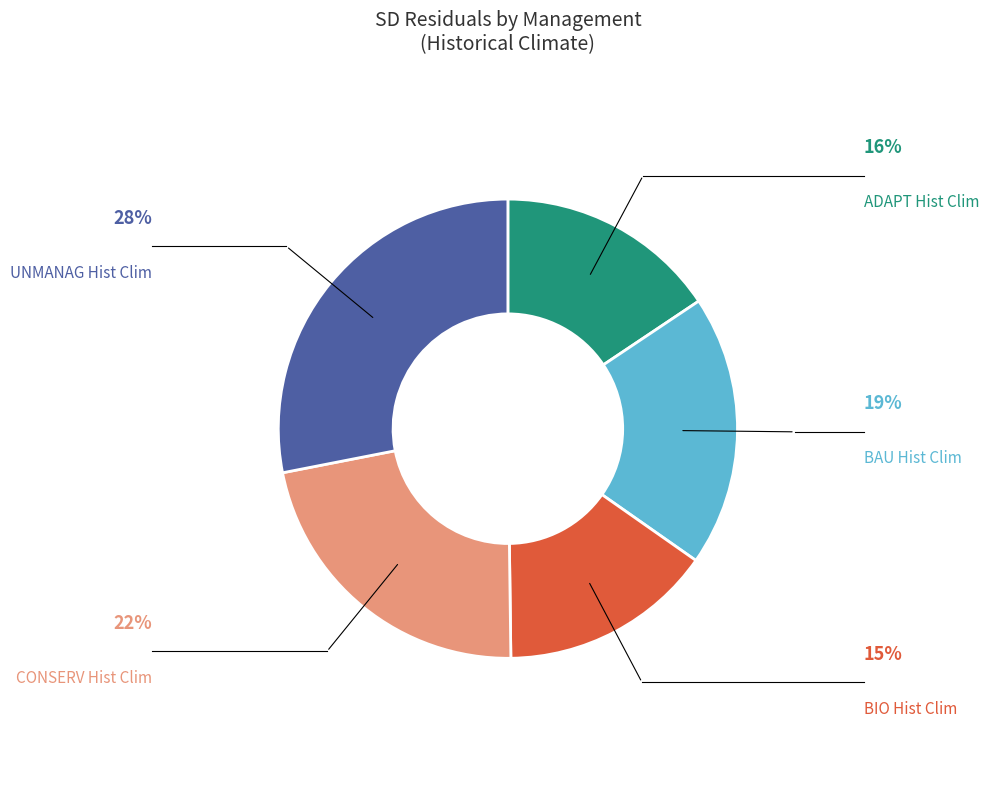

Is there any slice that represents more than half of the pie?

No